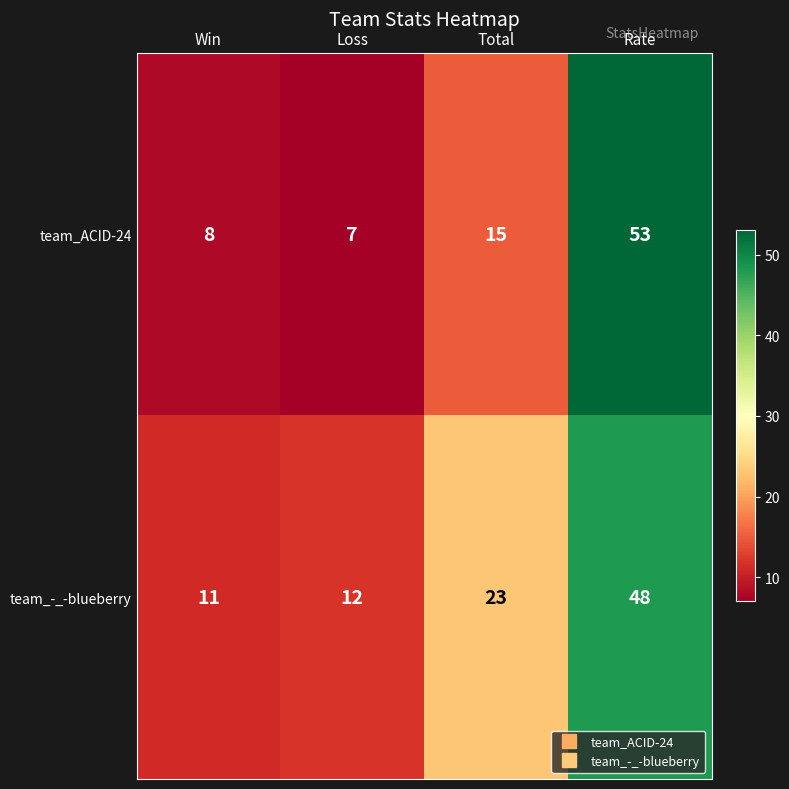

The value of team_-_-blueberry at Win is 11. True or false?

True